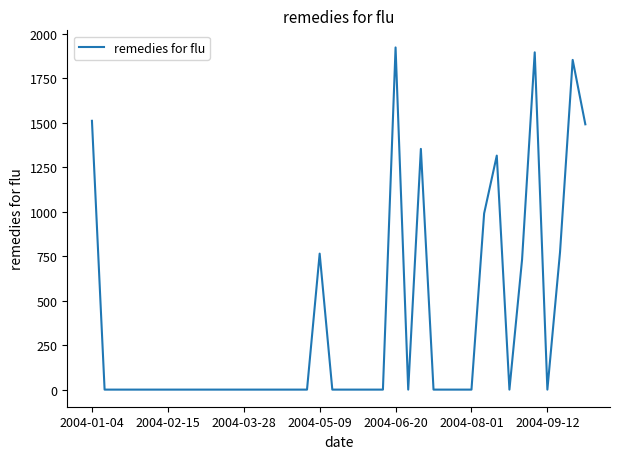

What is the difference between the maximum and minimum values?

1922.7